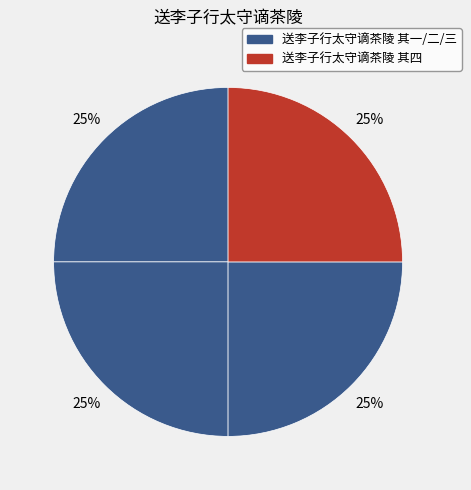

Which category has the smallest portion of the pie?

送李子行太守谪茶陵 其一